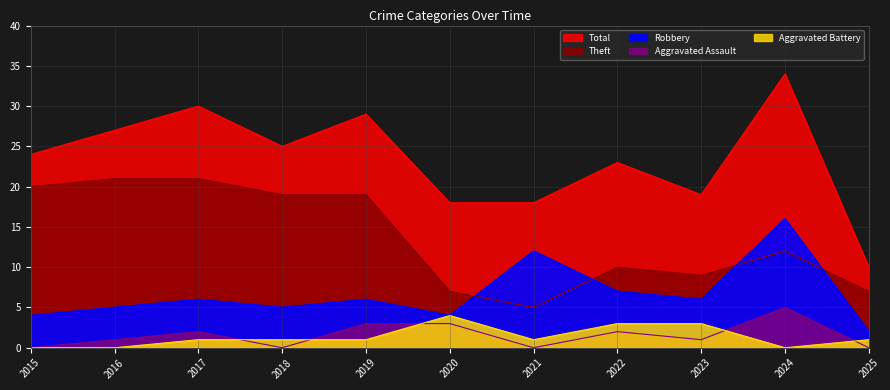

Reading left to right, extract all data points from this chart.

Robbery: 4	5	6	5	6	4	12	7	6	16	2
Theft: 20	21	21	19	19	7	5	10	9	12	7
Aggravated Assault: 0	1	2	0	3	3	0	2	1	5	0
Aggravated Battery: 0	0	1	1	1	4	1	3	3	0	1
Total: 24	27	30	25	29	18	18	23	19	34	10